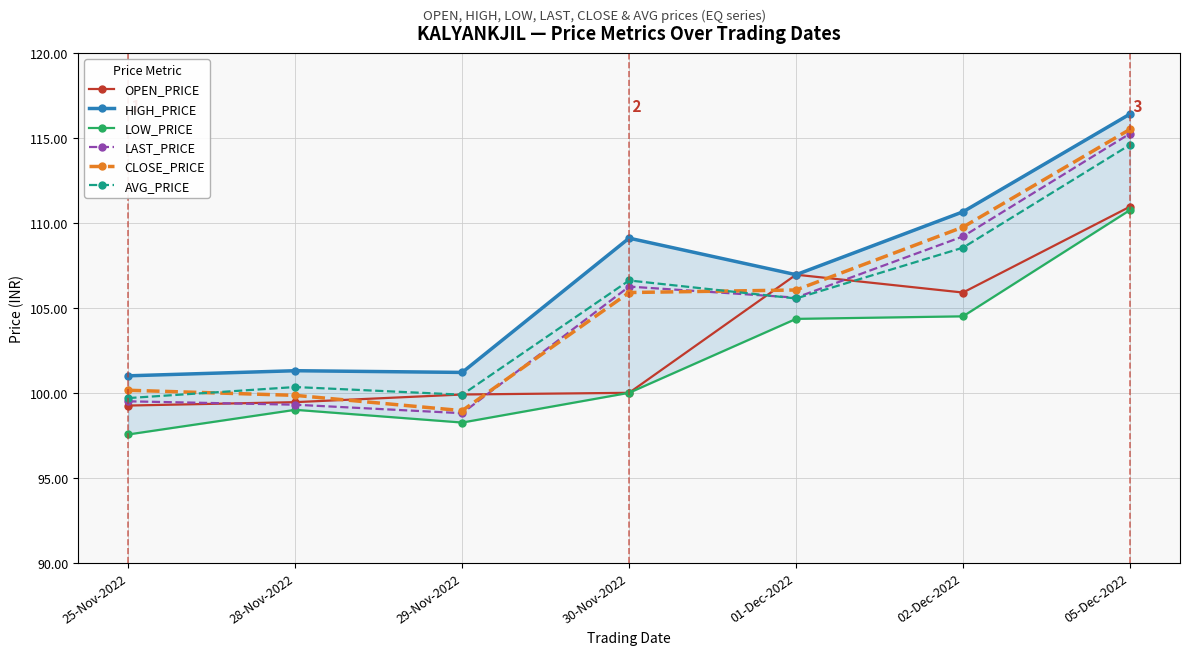

Between 29-Nov-2022 and 01-Dec-2022, which series saw the biggest shift?

CLOSE_PRICE